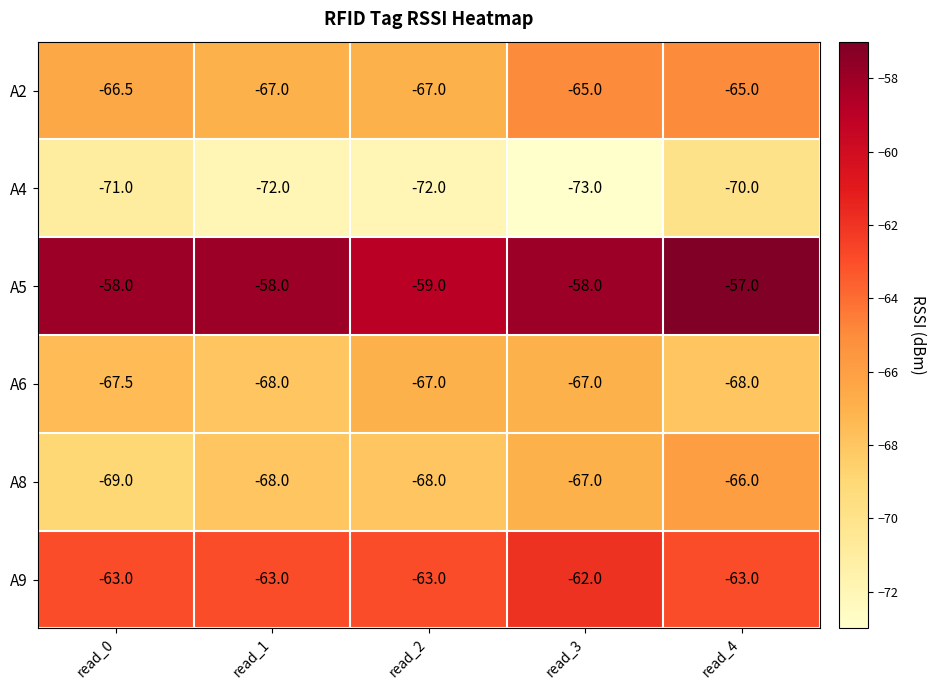

What is the total value across all series at read_0?

-395.0